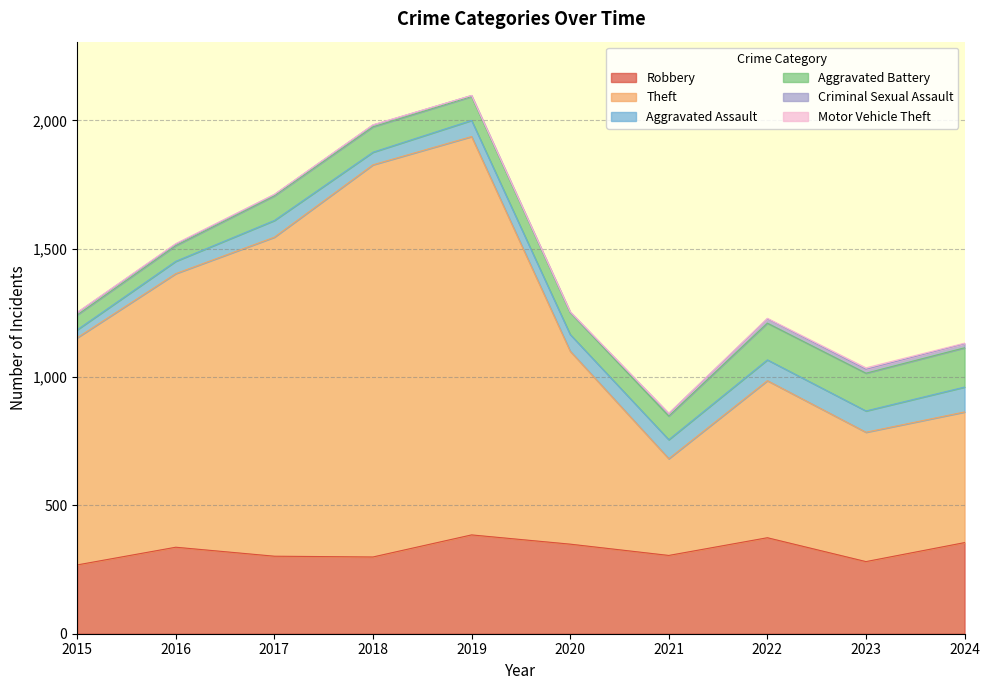

The Motor Vehicle Theft series shows 1 at 2024. True or false?

False